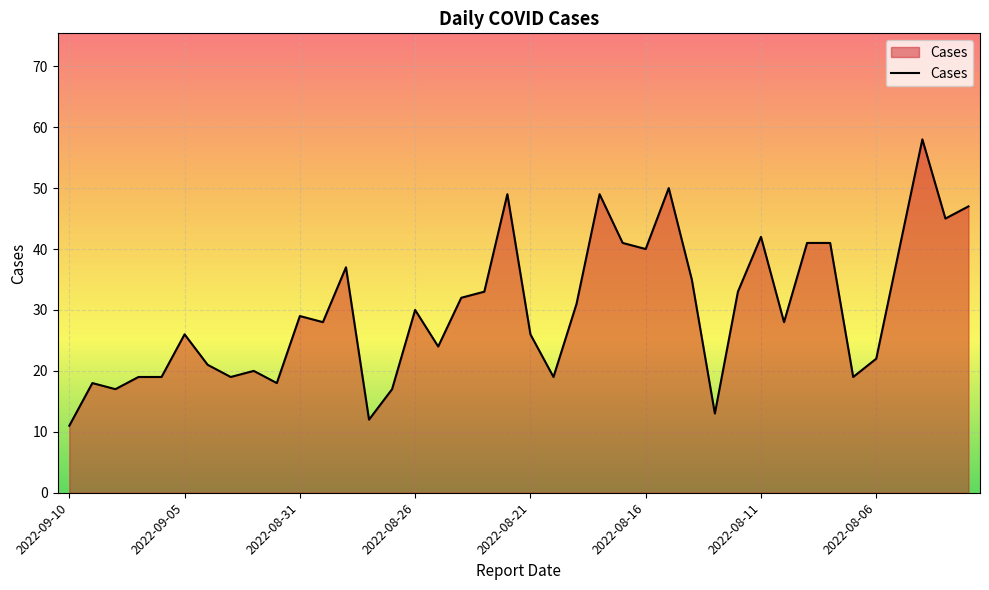

What is the smallest value displayed?

11